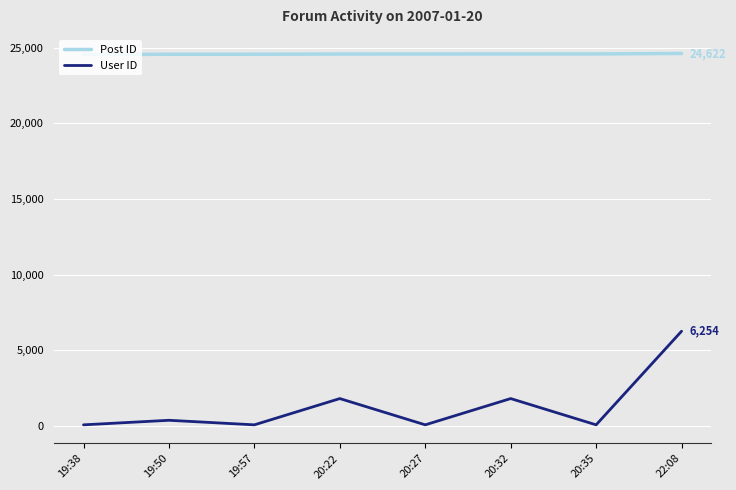

The value of Post ID at 20:32 is 35563. True or false?

False